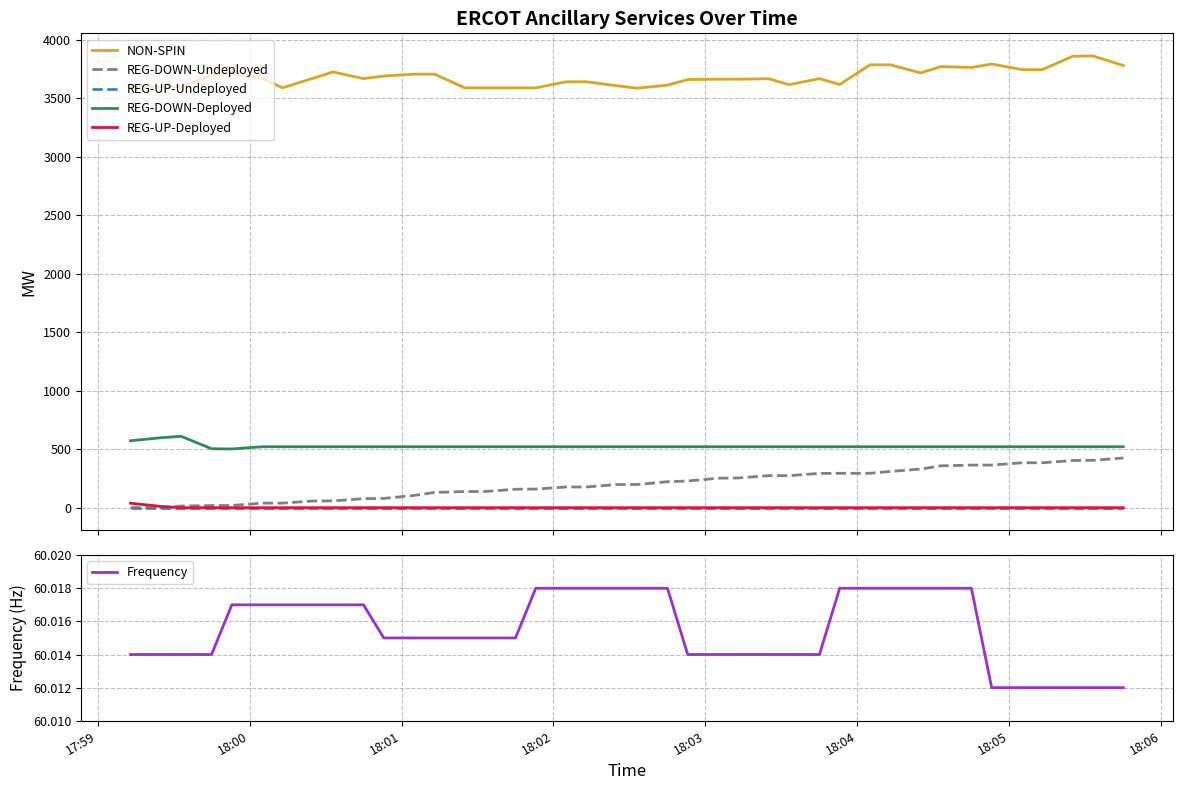

True or false: NON-SPIN and REG-UP-Undeployed intersect in this chart.

False